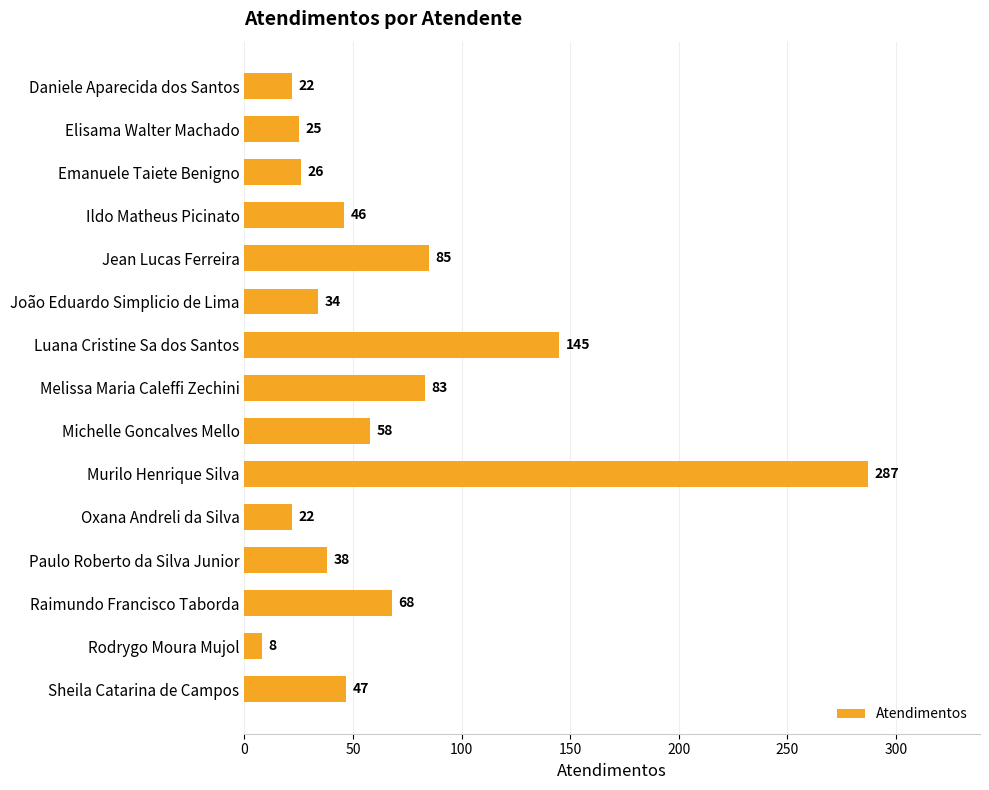

Read the value at Elisama Walter Machado.

25